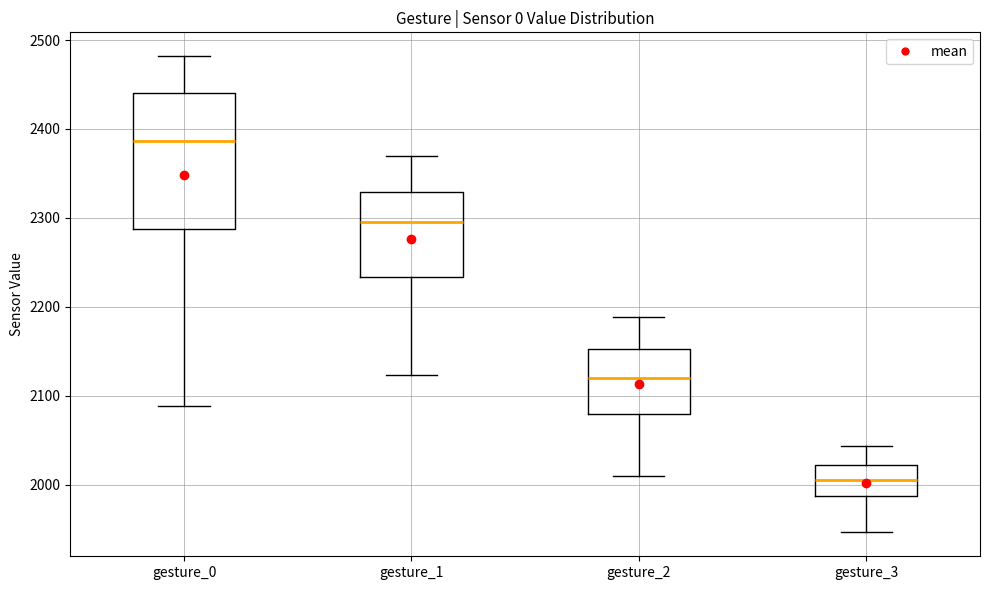

Which box is the tallest, from its lower edge to its upper edge?

gesture_0